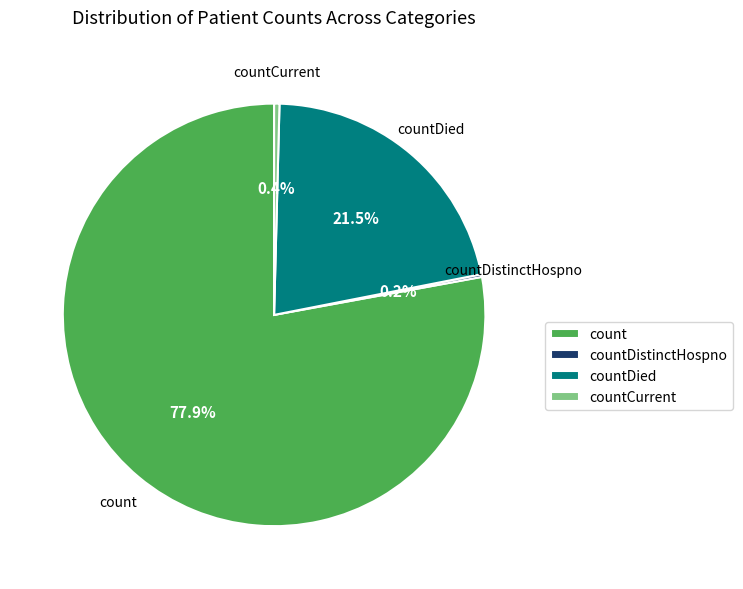

Is the sum of count and countCurrent greater than half?

Yes